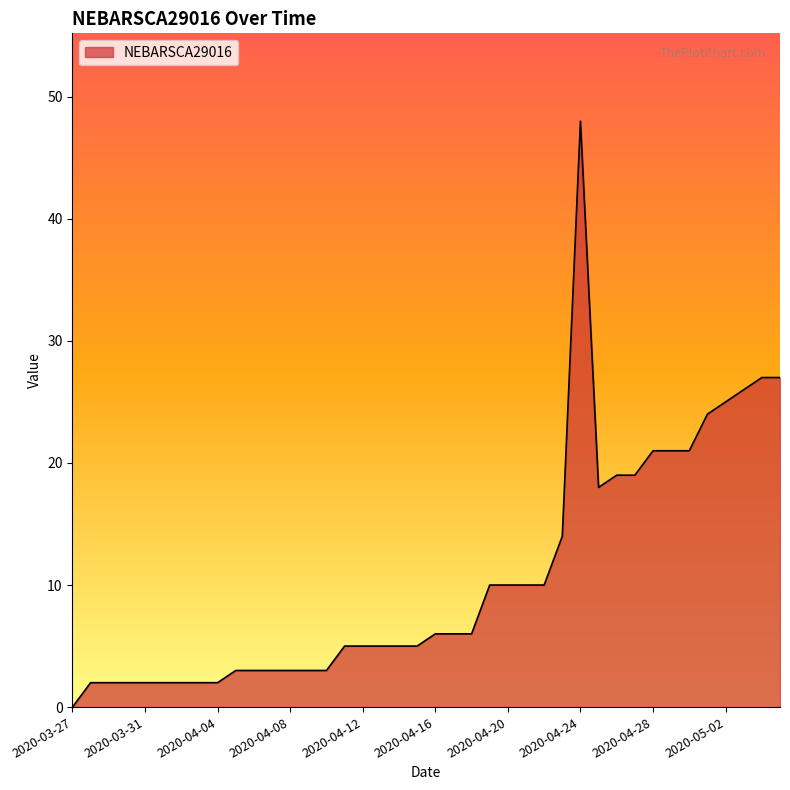

What is the maximum value shown in the chart?

48